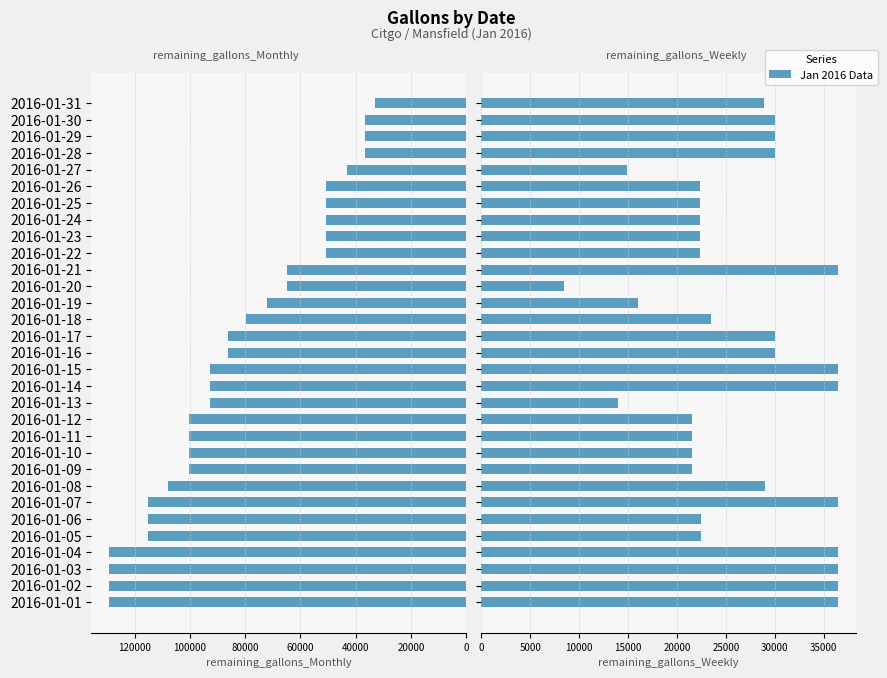

The remaining_gallons_Monthly series shows 16928 at 2016-01-22. True or false?

False